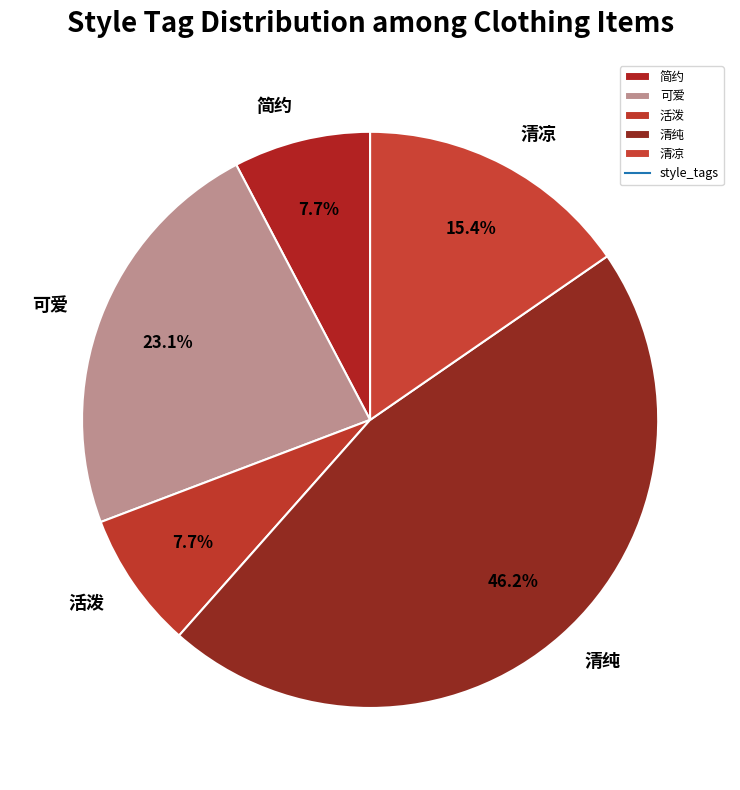

What percentage is NOT represented by 活泼?

92.3%